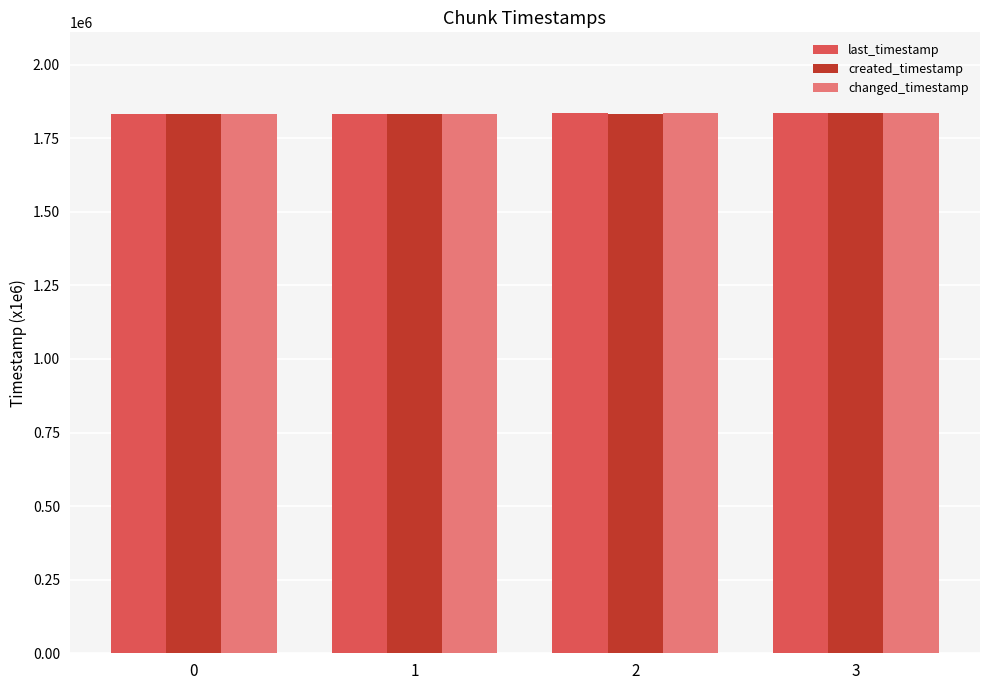

What is the sum of the last_timestamp values at 0 and 3?

3667230.6